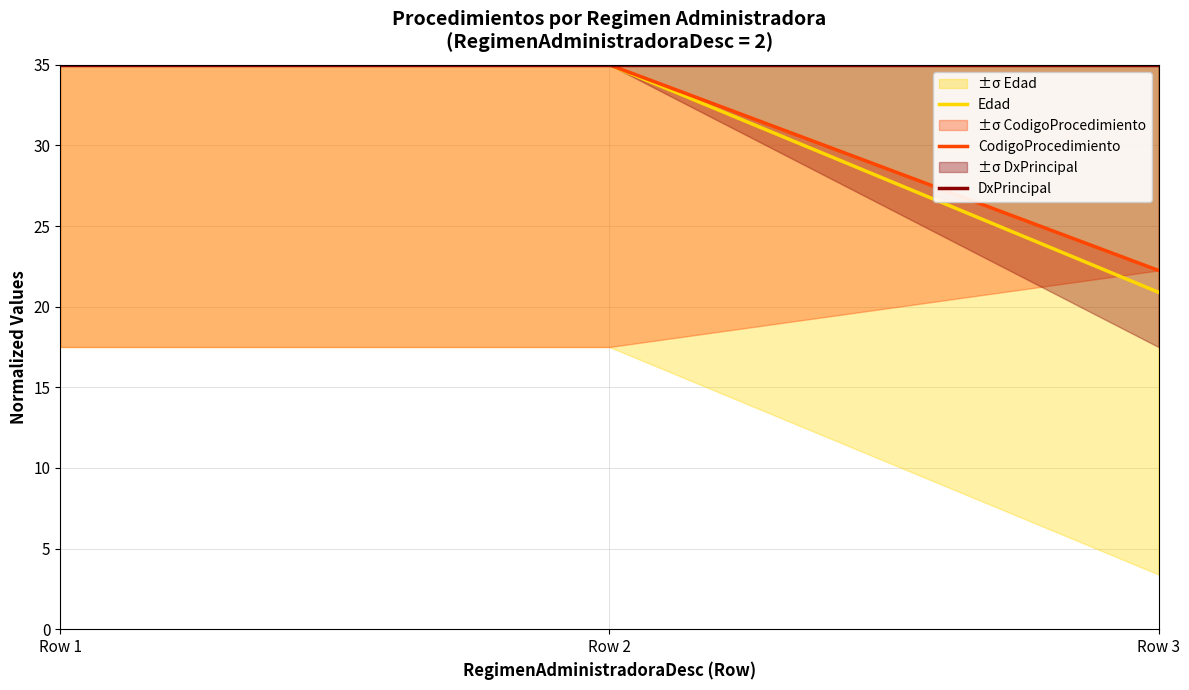

Which series changed the most between Row 2 and Row 3?

Edad